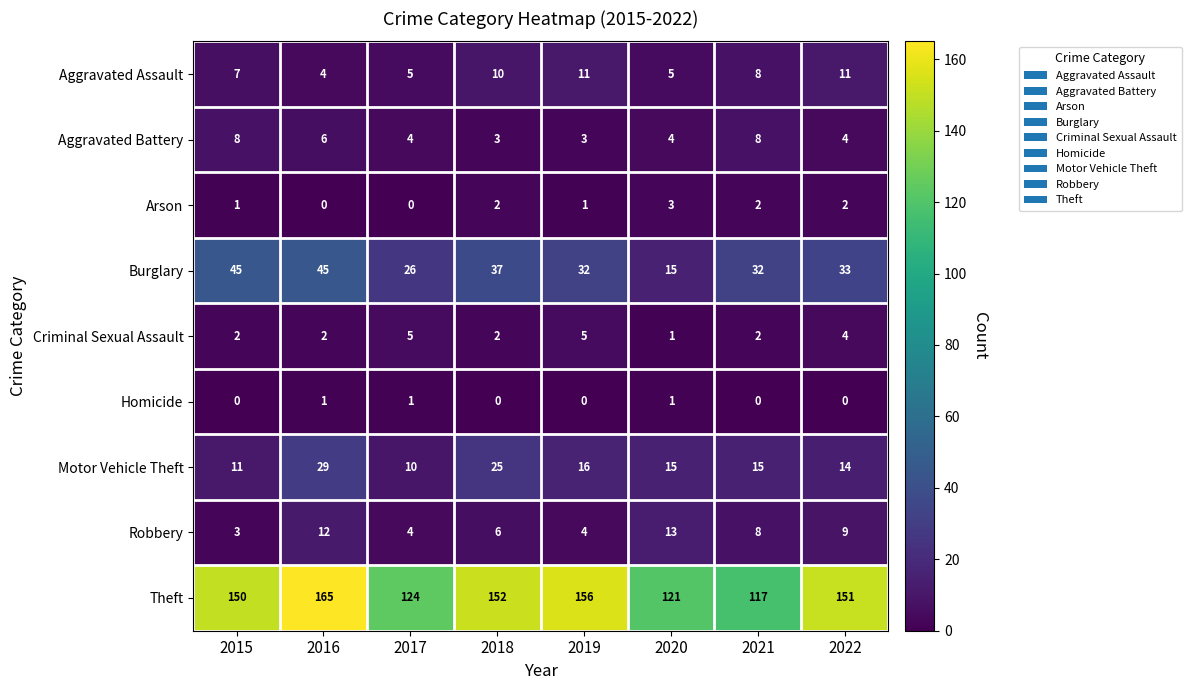

How many distinct data groups are displayed?

9